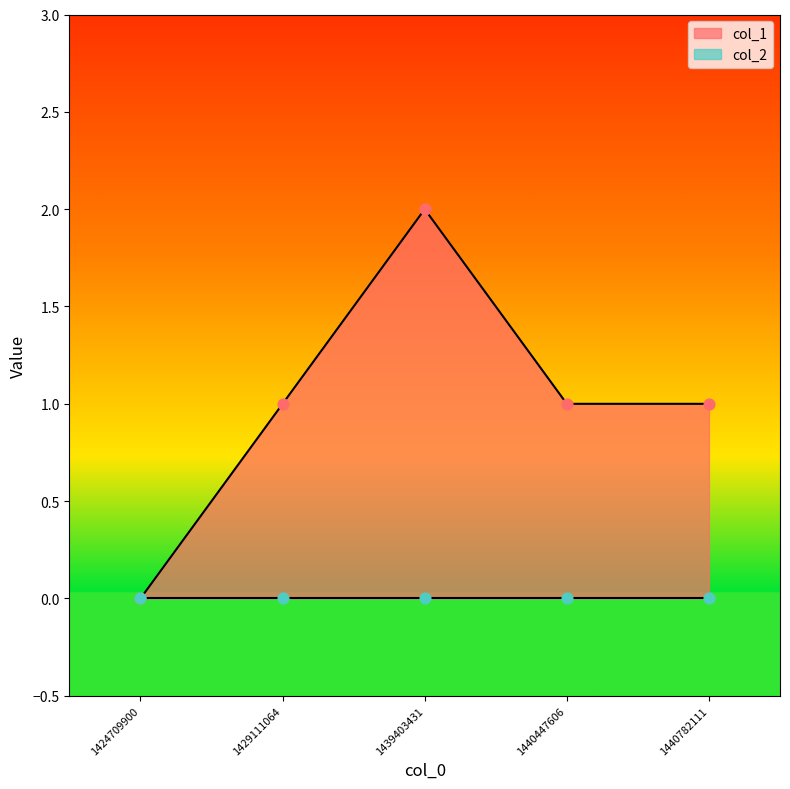

Approximately how many times larger is the value at 1440447606 compared to 1429111064?

1.0